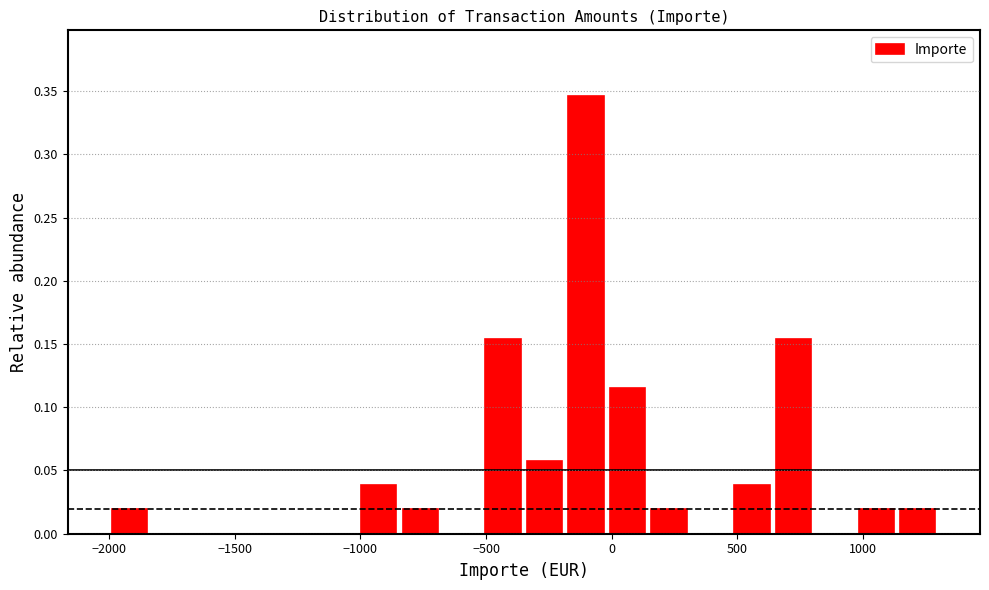

Around what value on the x-axis is the tallest bar? Give the approximate position of its centre, as read against the axis.

-100